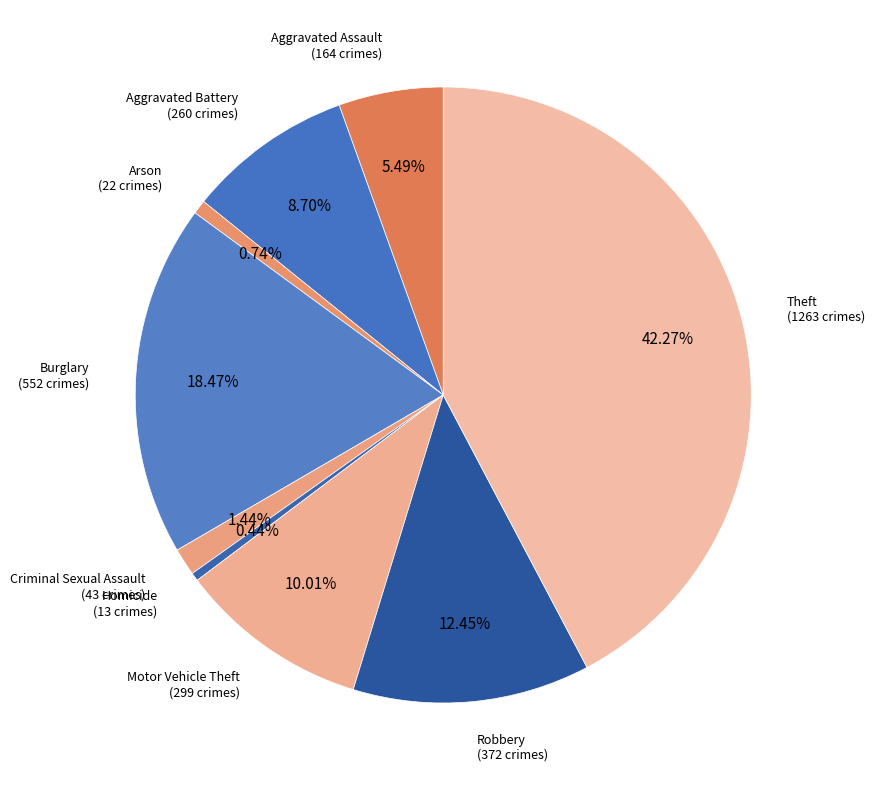

How much of the chart is everything except Burglary?

81.5%